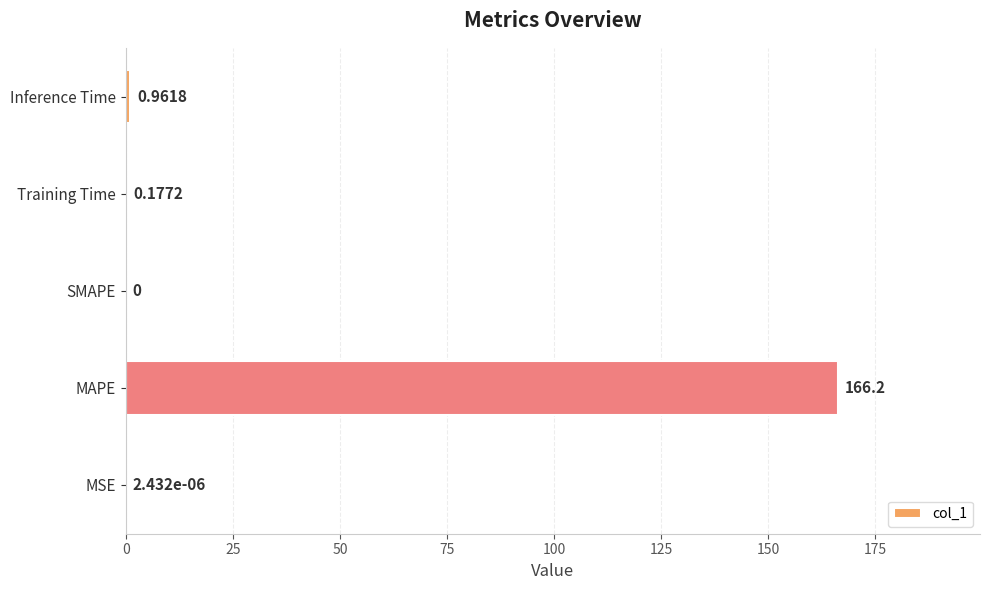

What is the sum of all values?

167.4